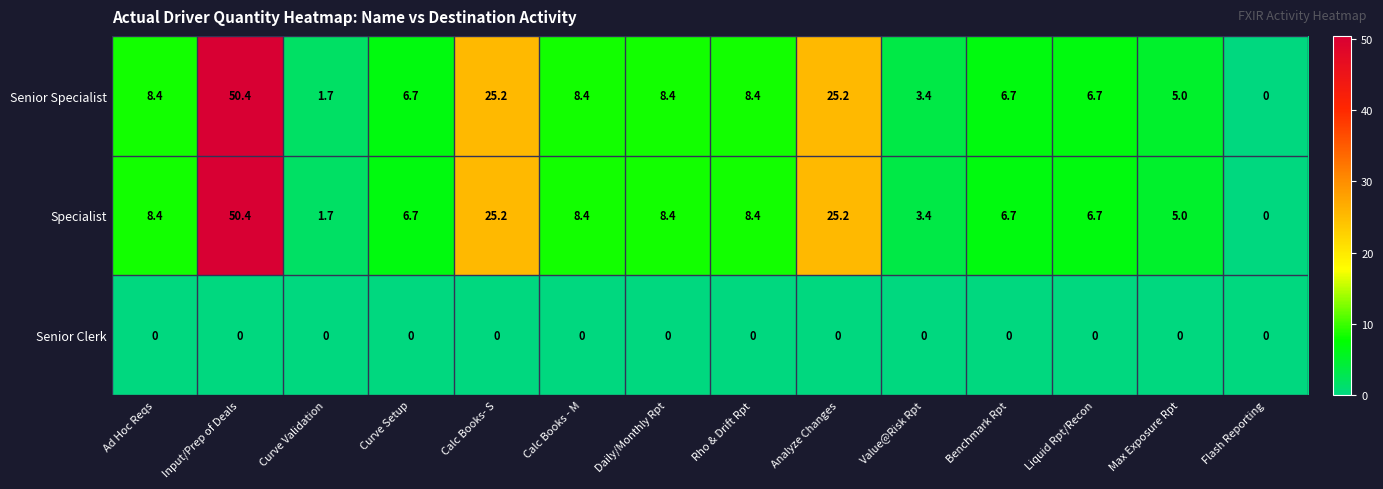

The Senior Specialist series shows 25.0 at Flash Reporting. True or false?

False